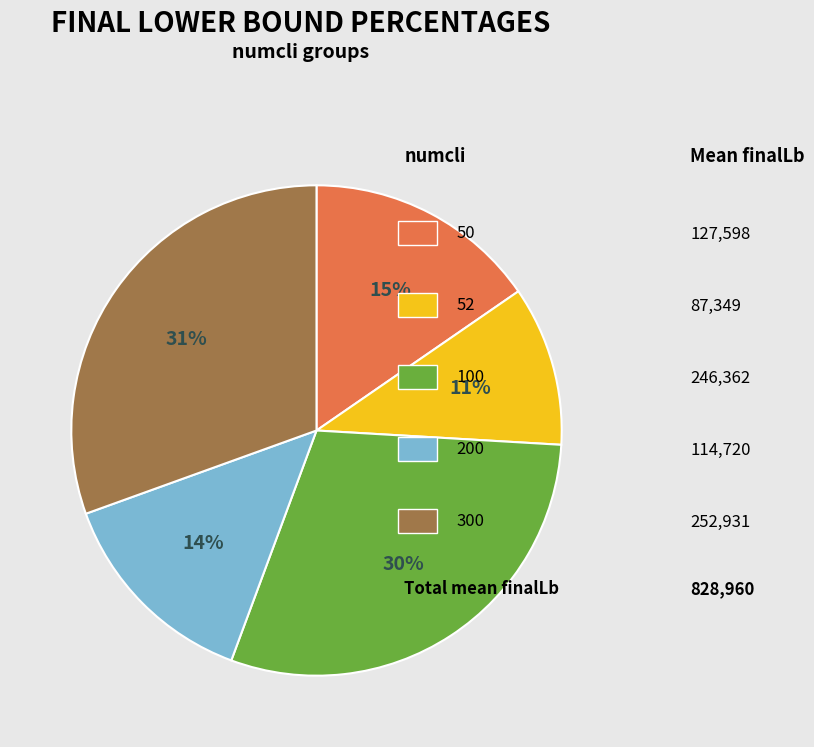

Does any single category account for the majority?

No